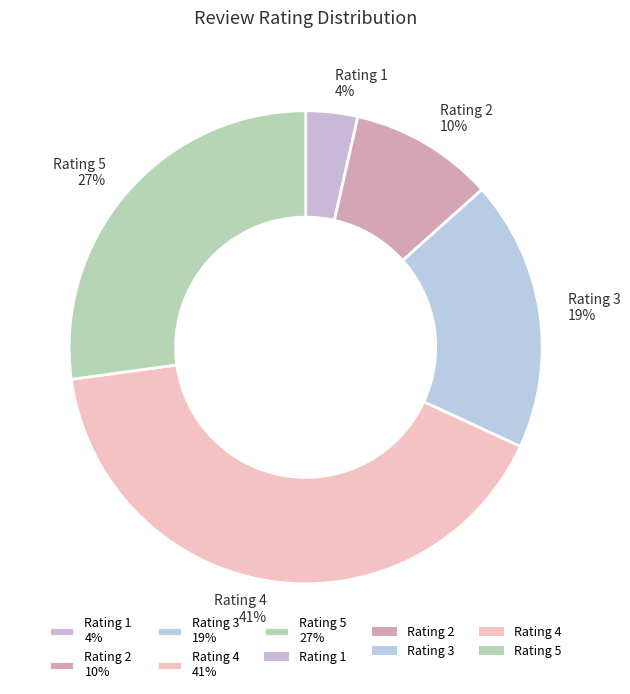

To the nearest percent, what is the average slice percentage?

20%